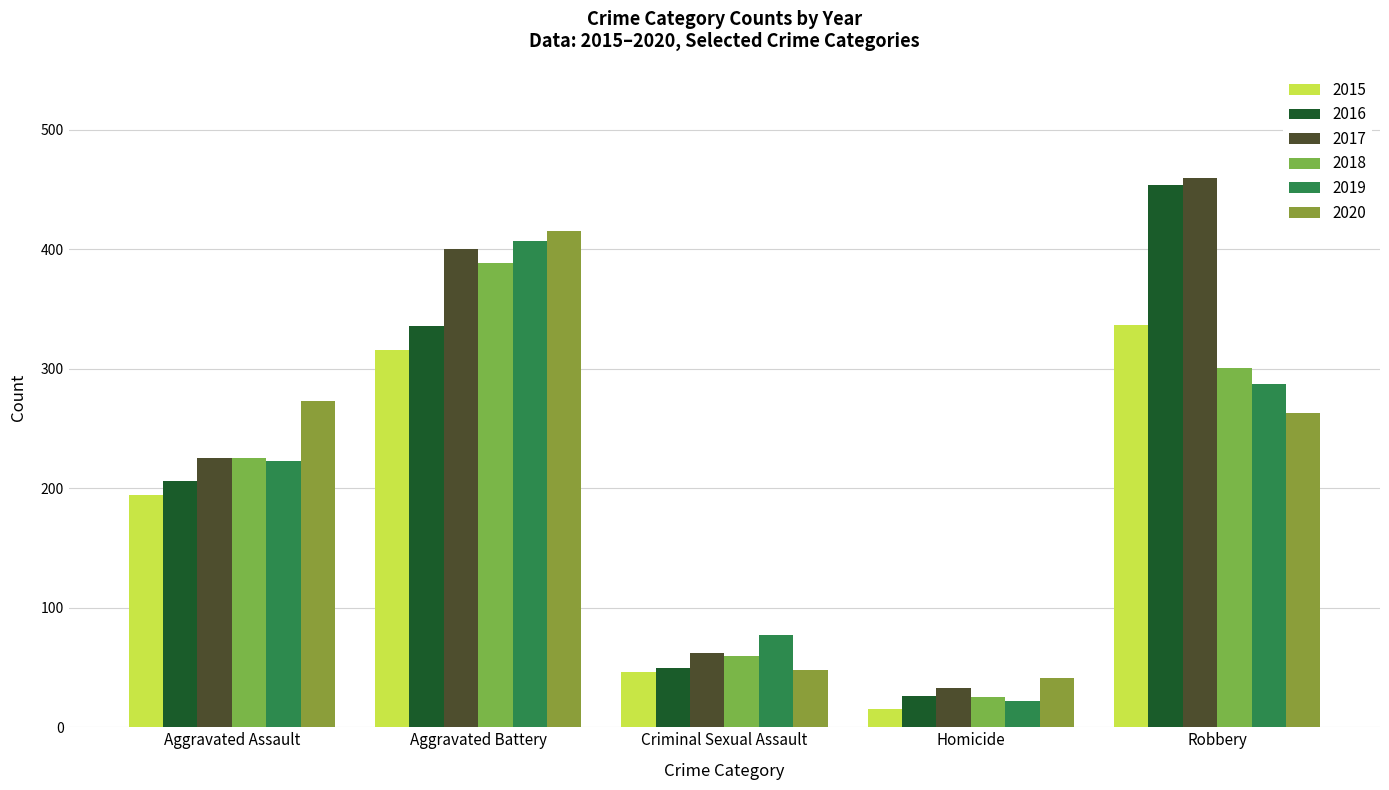

Which series has the widest spread of values?

2016